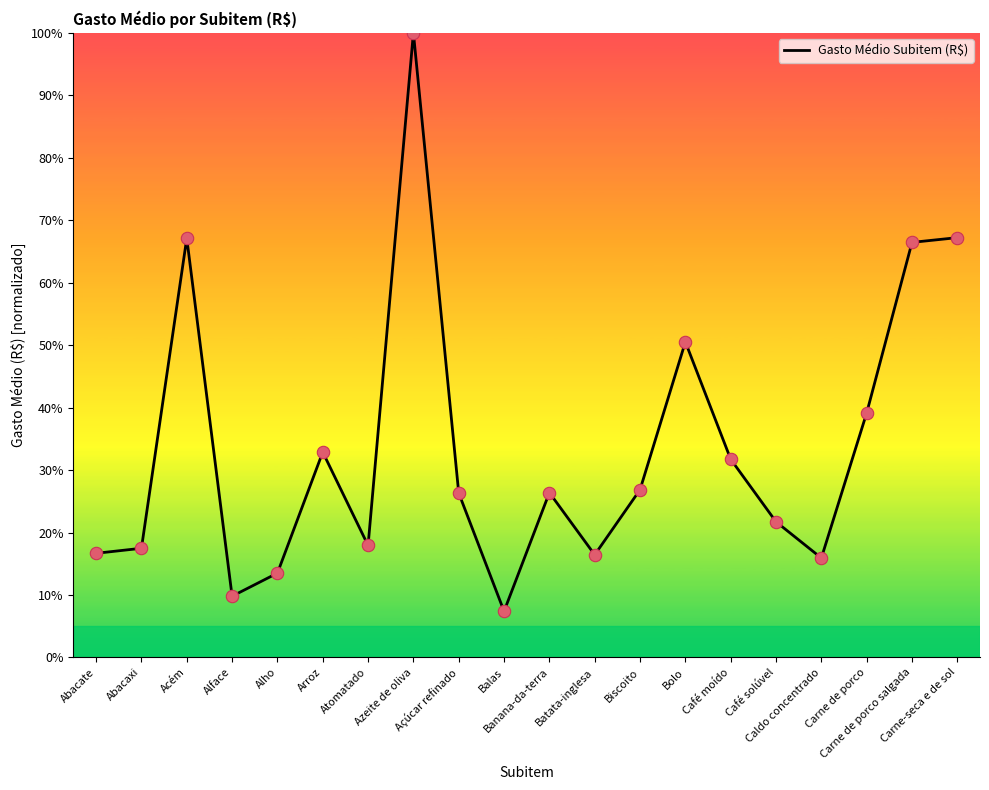

What is the ratio of the value at Carne-seca e de sol to the value at Carne de porco salgada?

1.0